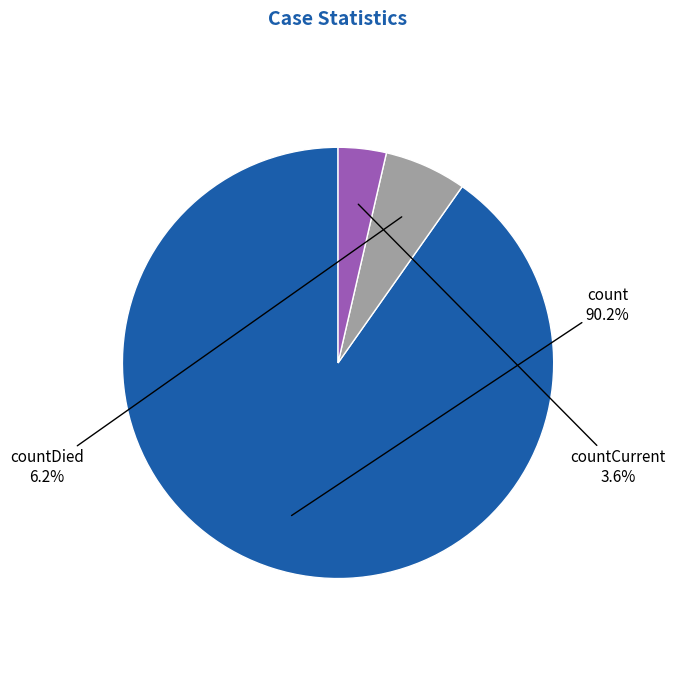

To the nearest percent, what is the difference between the countCurrent and count slice percentages?

87%